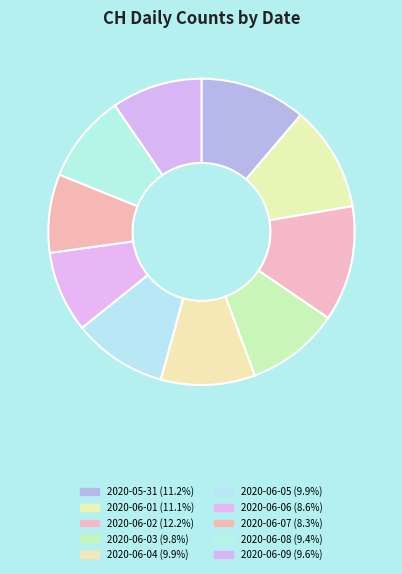

How many slices are in this pie chart?

10